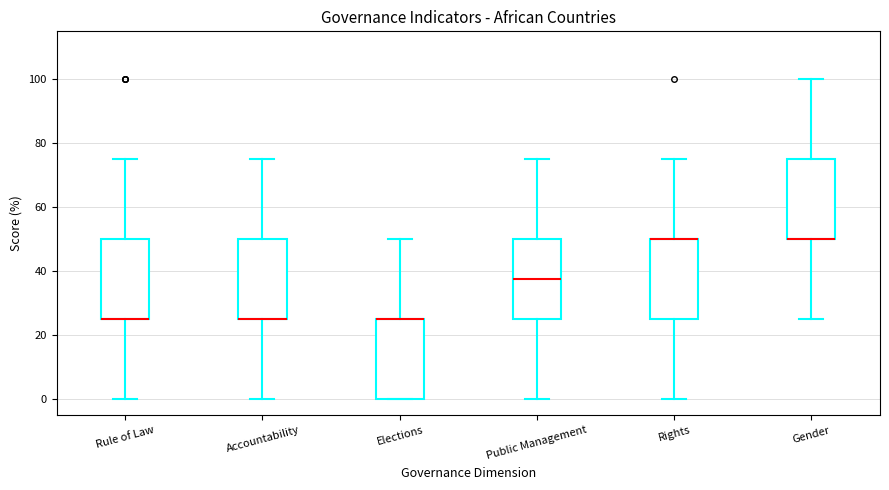

Reading left to right, transcribe this box plot: for each box, give where its median line is, the range the box spans, and where its two whiskers end, as read against the y-axis. The values are not printed on the chart, so give them approximately, as read against the axis.

Rule of Law: median 26 (drawn on the box's lower edge), box 26 to 50, whiskers 0 to 76
Accountability: median 26 (drawn on the box's lower edge), box 26 to 50, whiskers 0 to 76
Elections: median 26 (drawn on the box's upper edge), box 0 to 26, whiskers 0 to 50
Public Management: median 38, box 26 to 50, whiskers 0 to 76
Rights: median 50 (drawn on the box's upper edge), box 26 to 50, whiskers 0 to 76
Gender: median 50 (drawn on the box's lower edge), box 50 to 76, whiskers 26 to 100